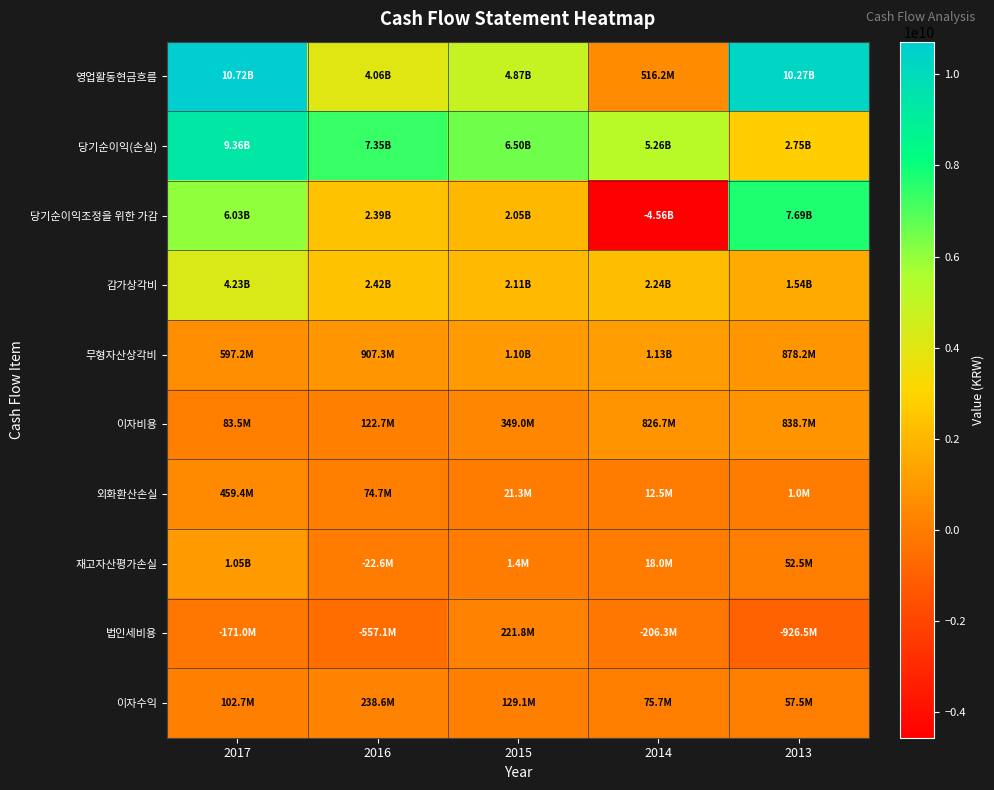

Count the number of data series in this chart.

10